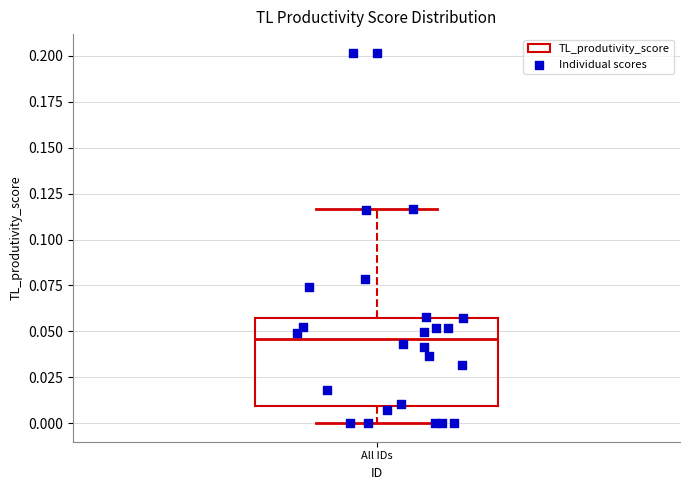

Transcribe this box plot: give where the median line is, the range the box spans, and where the two whiskers end, as read against the y-axis. The values are not printed on the chart, so give them approximately, as read against the axis.

median 0.045, box 0.010 to 0.060, whiskers 0.000 to 0.115